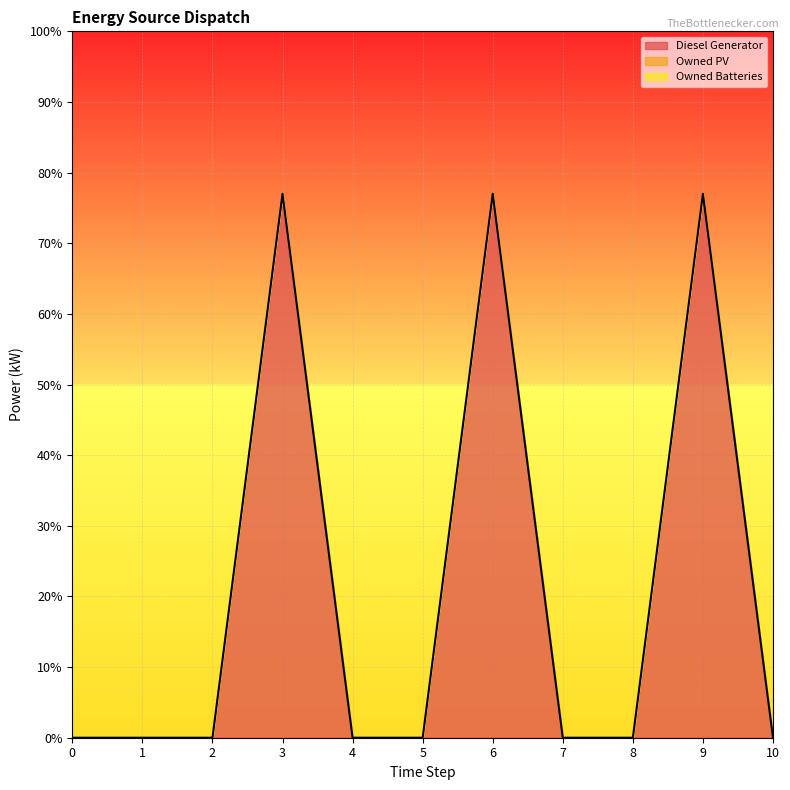

Rank the series at 0 from highest to lowest value.

Diesel Generator, Owned PV, Owned Batteries